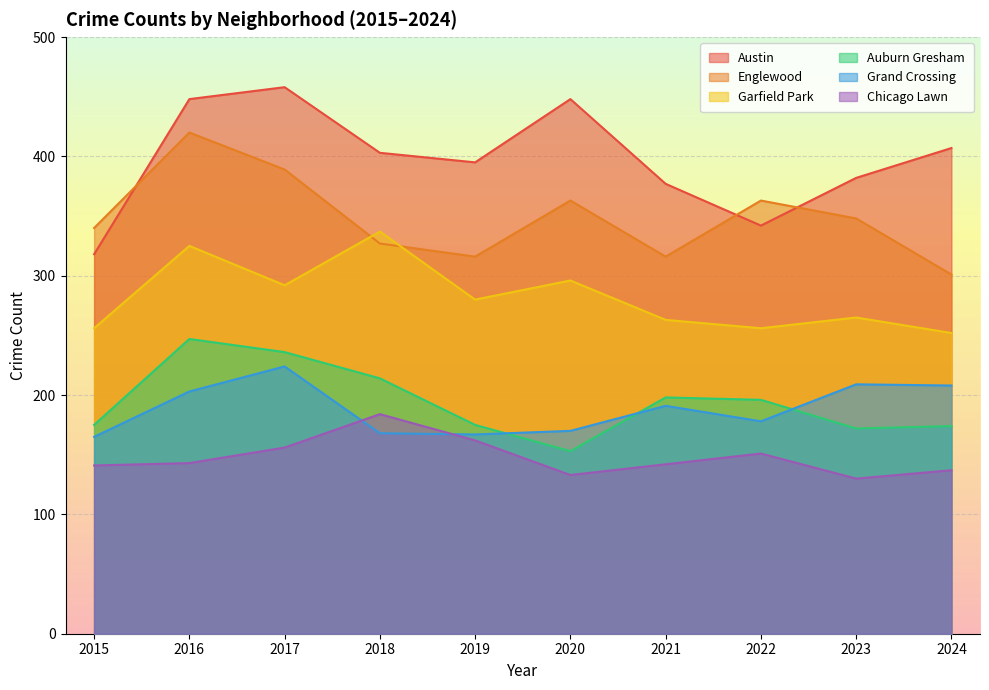

The Chicago Lawn series shows 184 at 2018. True or false?

True